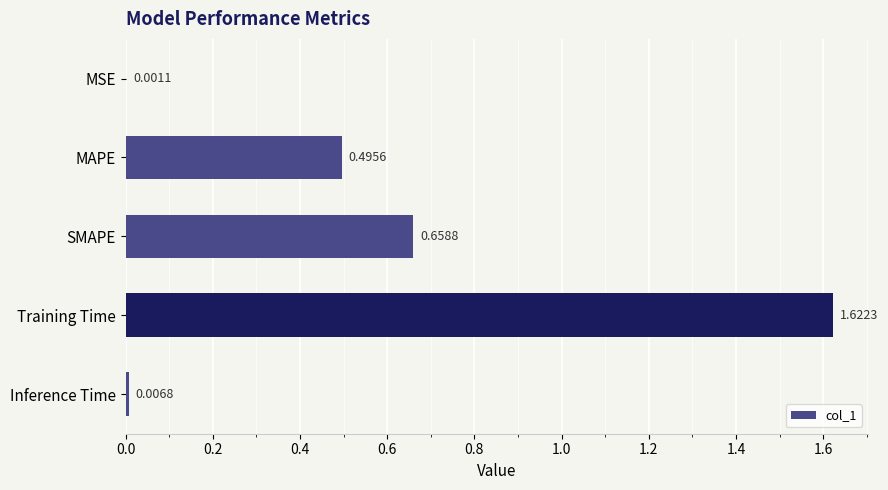

What is the sum of all values?

2.8